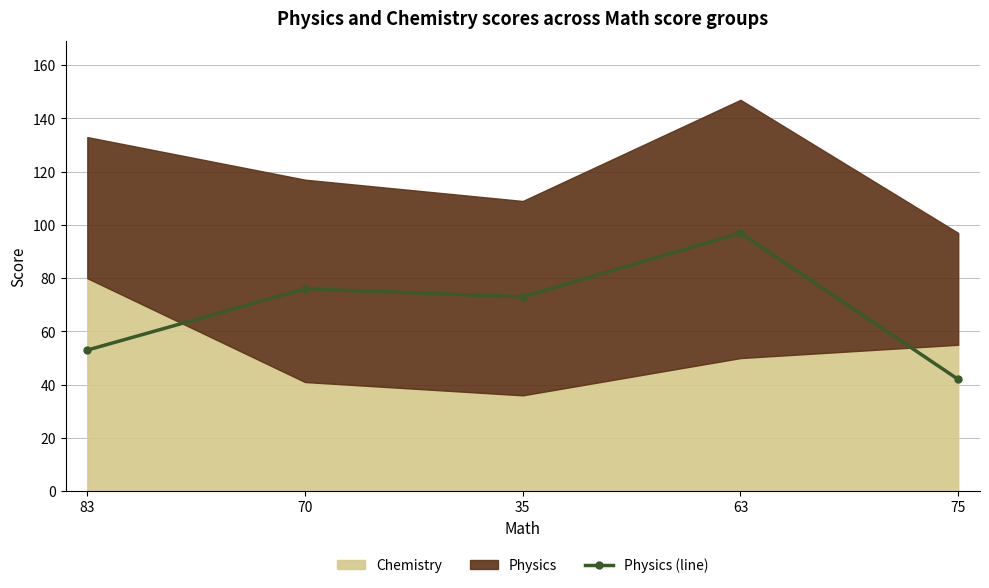

List the labels in order of value, smallest first.

75, 83, 35, 70, 63